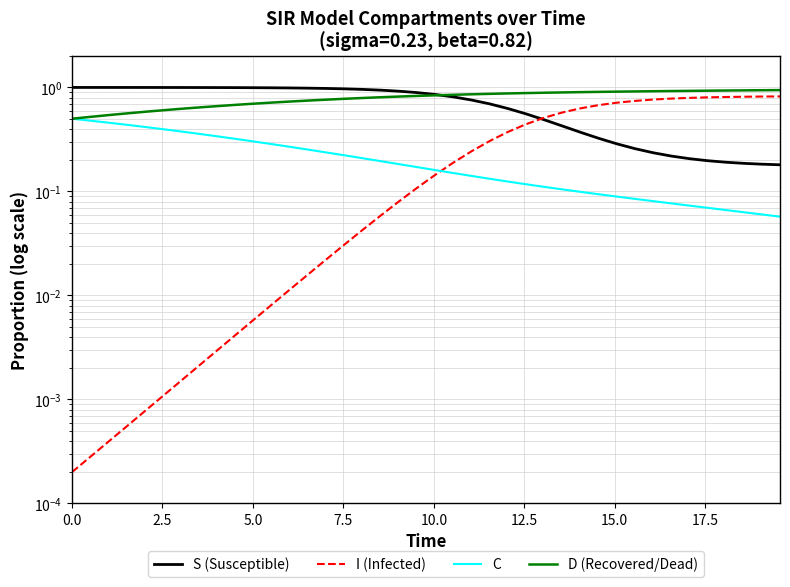

True or false: I has more than 2 points higher than both neighbors.

False